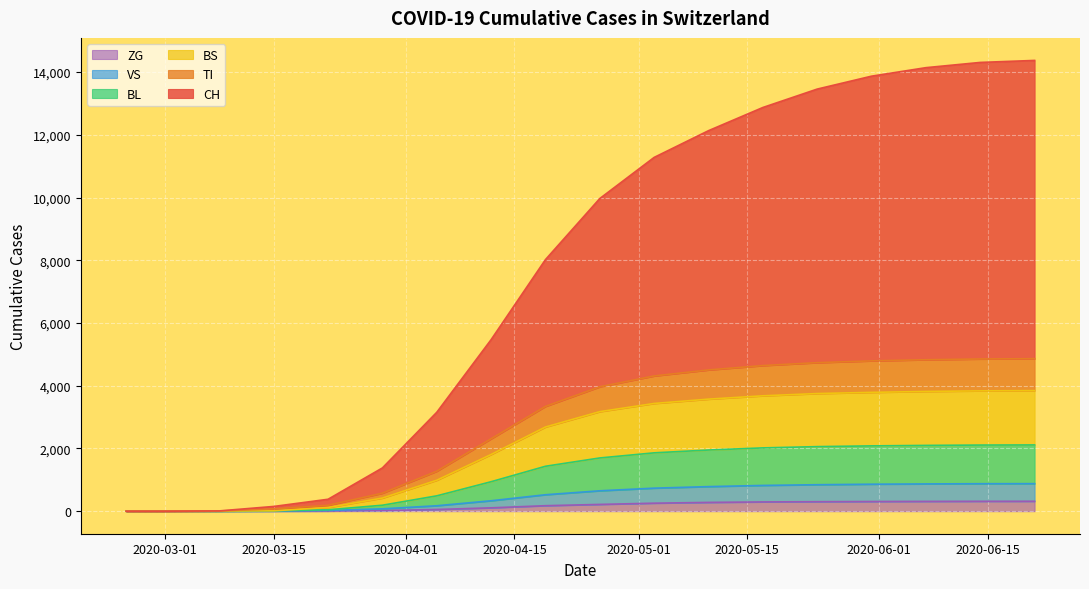

Count the number of categories in the chart.

18